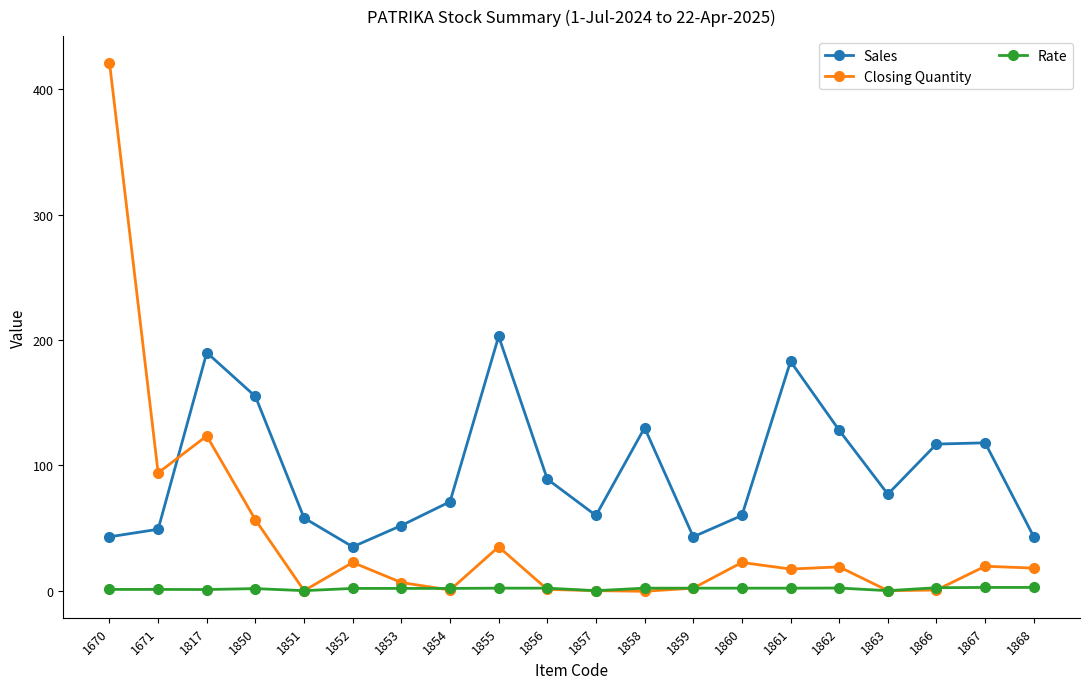

List the series in order of their overall mean, highest first.

Sales, Closing Quantity, Rate